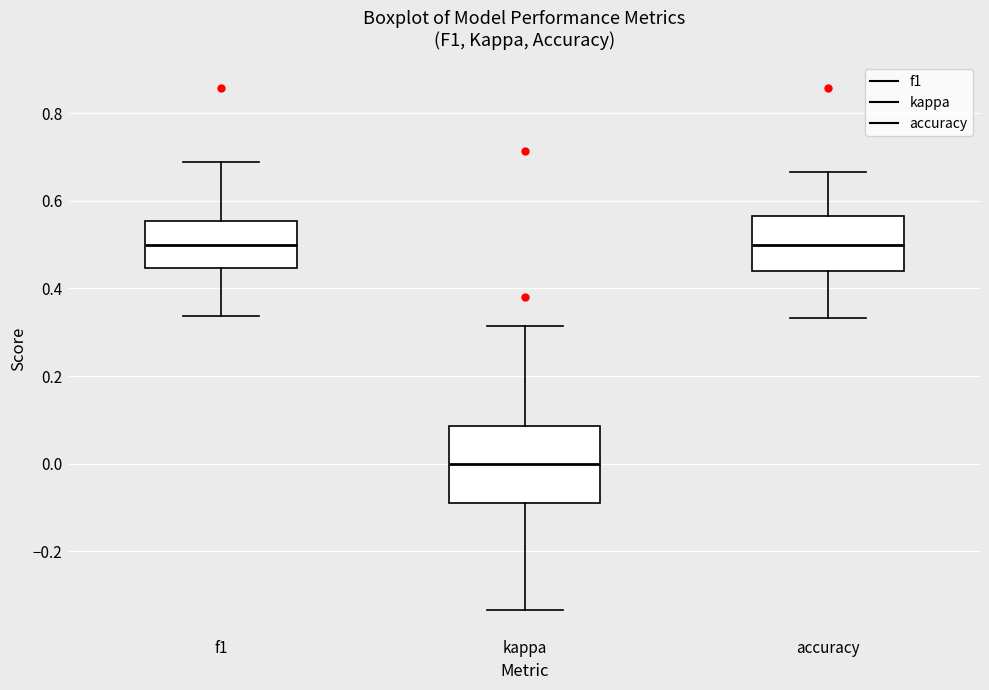

Where does the lower whisker of the box for f1 end on the y-axis? The values are not printed on the chart, so give them approximately, as read against the axis.

0.34